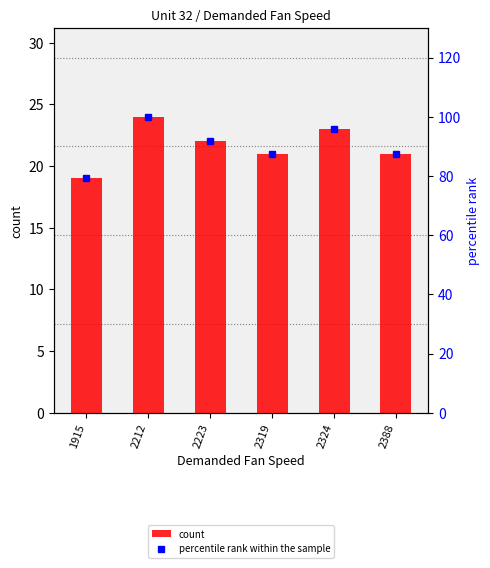

At which category is the sum across all series the highest?

2212